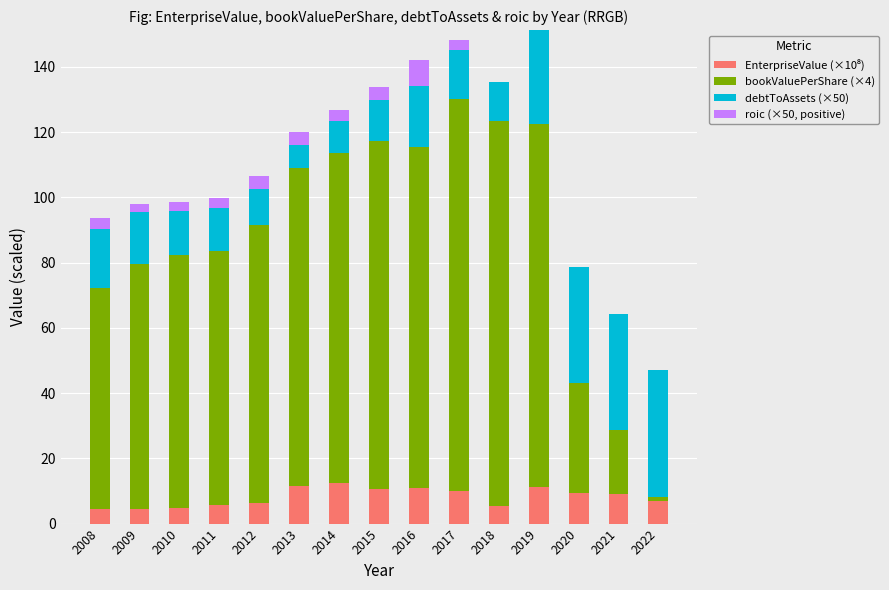

Rank the series by their maximum value, from lowest to highest.

roic (×50, positive), EnterpriseValue (×10⁸), debtToAssets (×50), bookValuePerShare (×4)